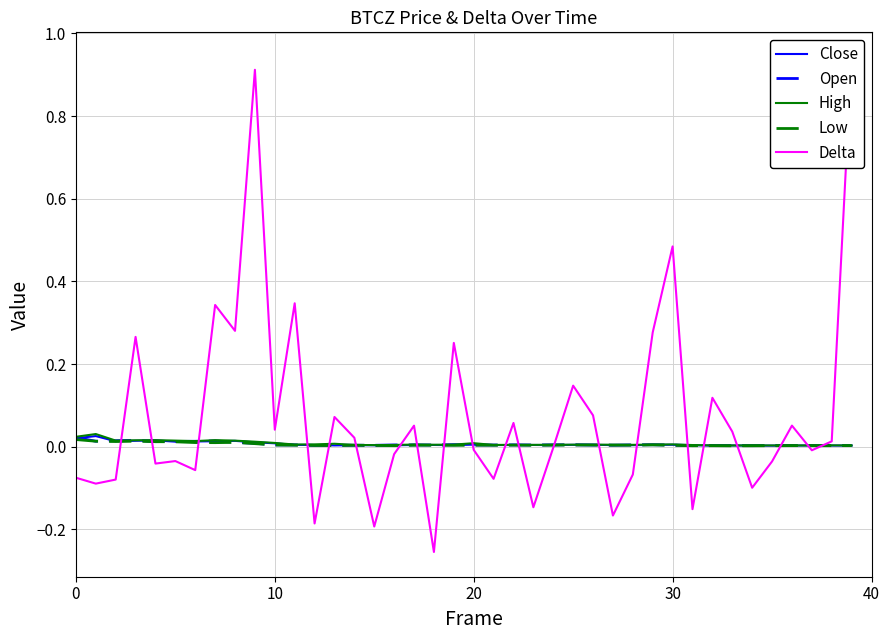

Is it true that Open equals 0.0 at 33?

True